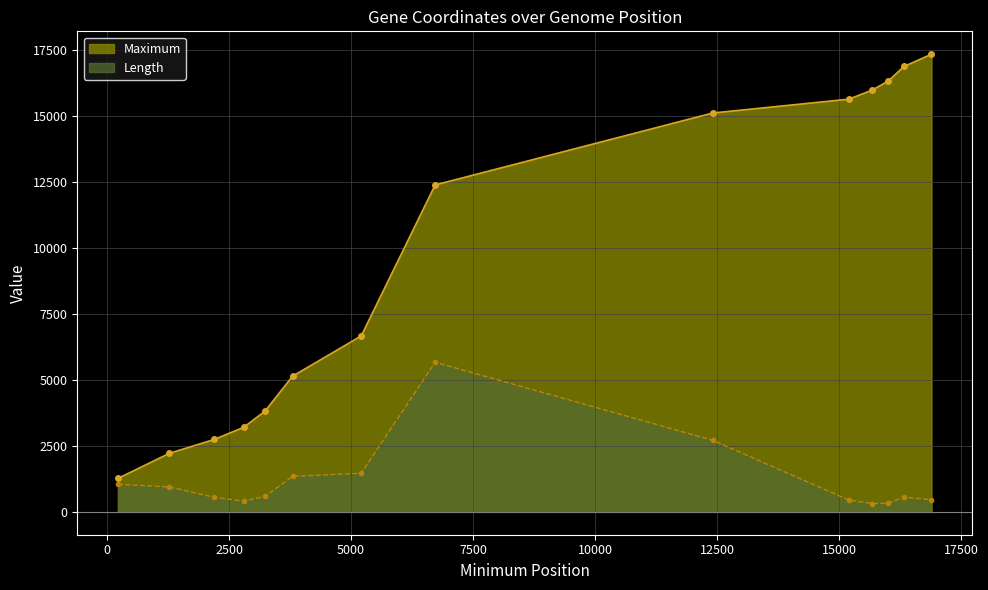

Does the chart display data point markers on the line(s)?

Yes